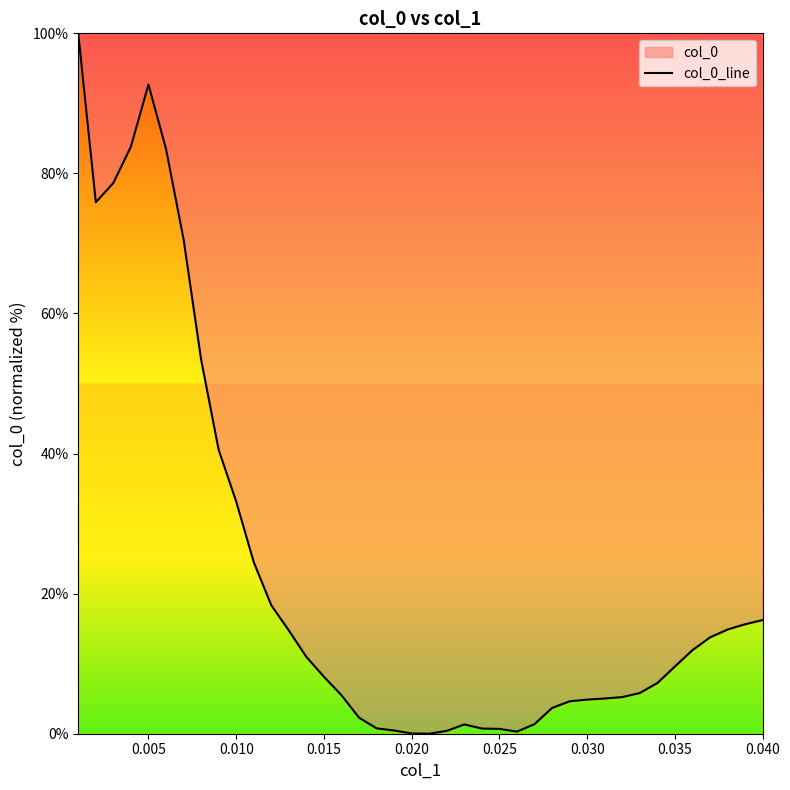

How many lines are shown in the chart?

1